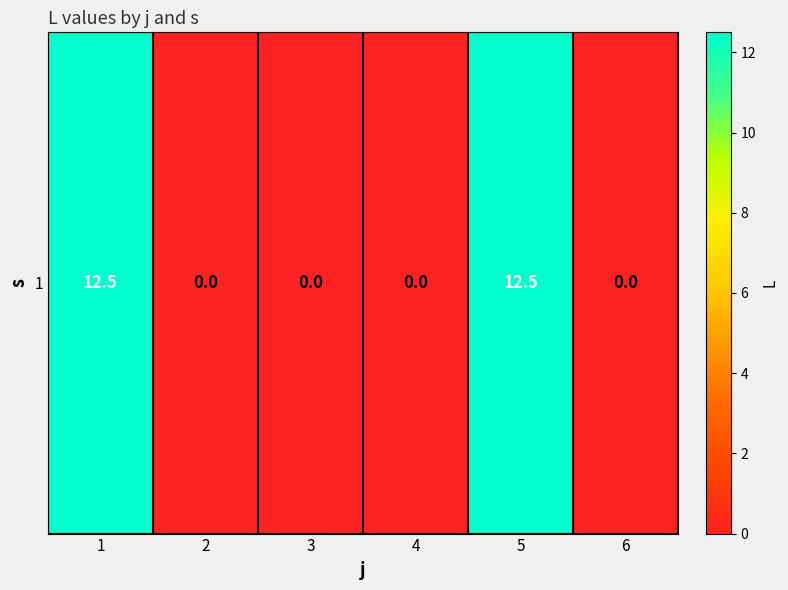

How many categories are shown in the chart?

6